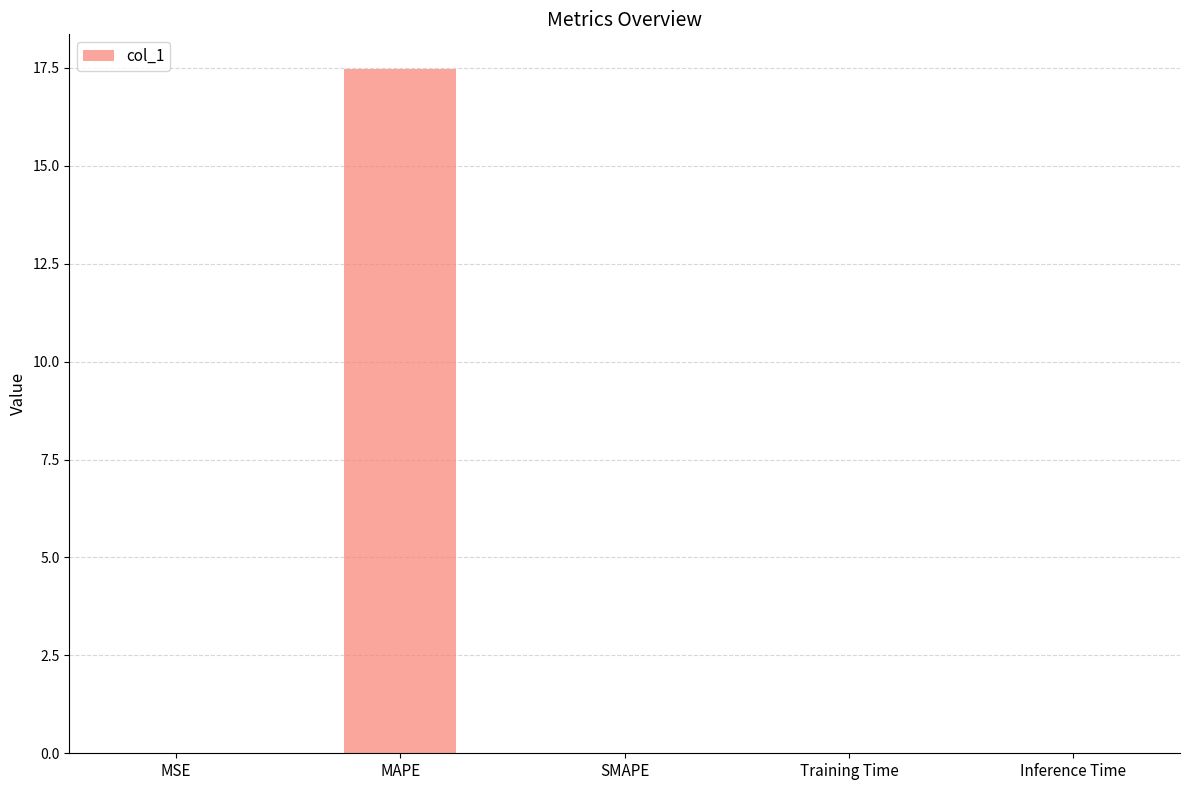

How many data points does each series have?

5